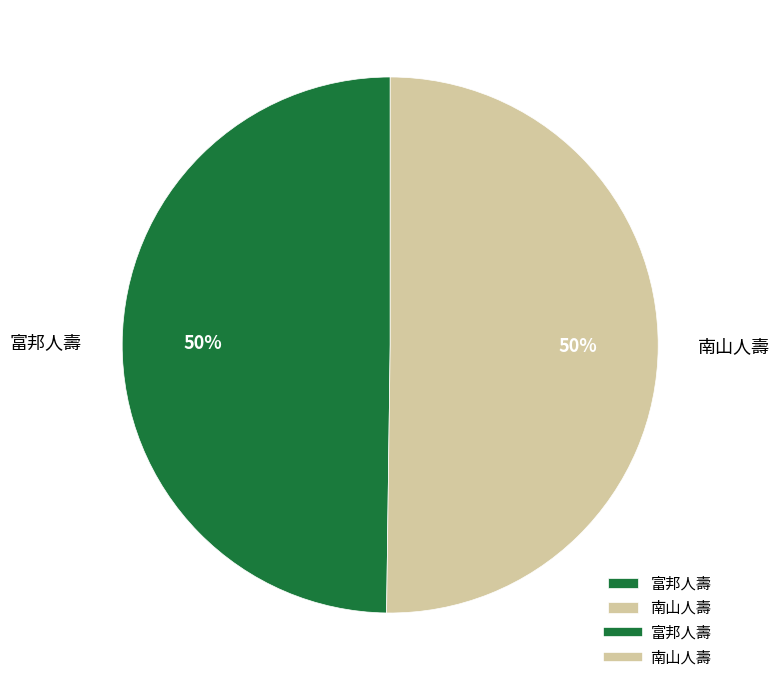

To the nearest percent, what is the average slice percentage?

50%